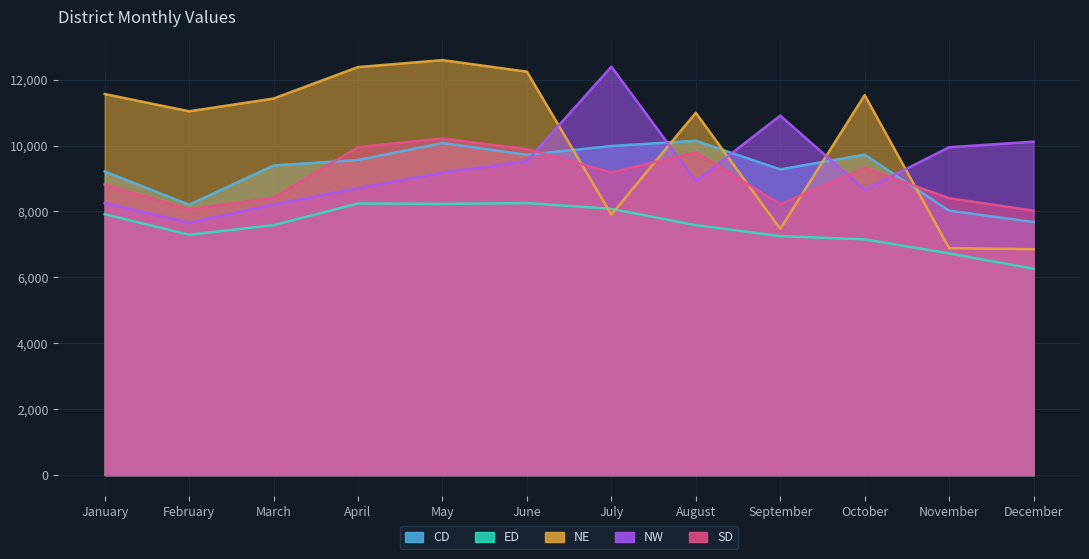

What is the difference between the highest and lowest values at June?

3987